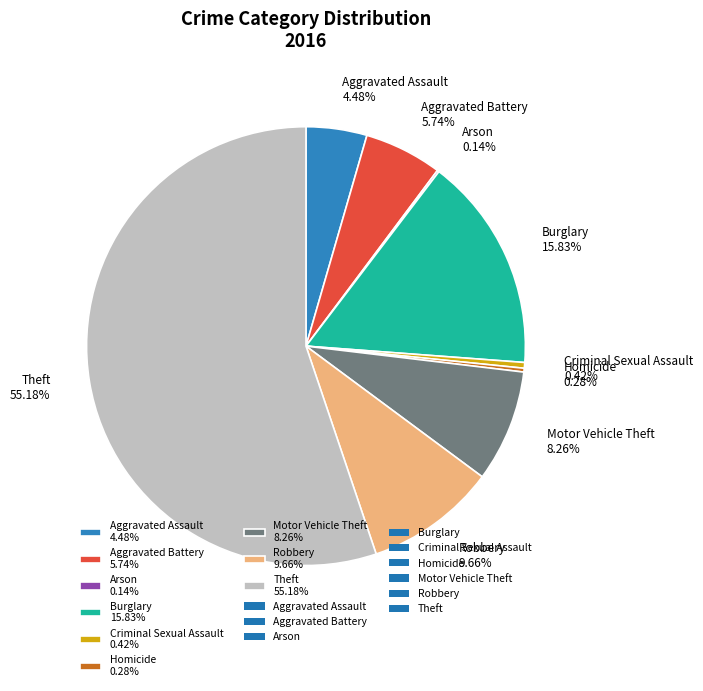

Is there any slice that represents more than half of the pie?

Yes